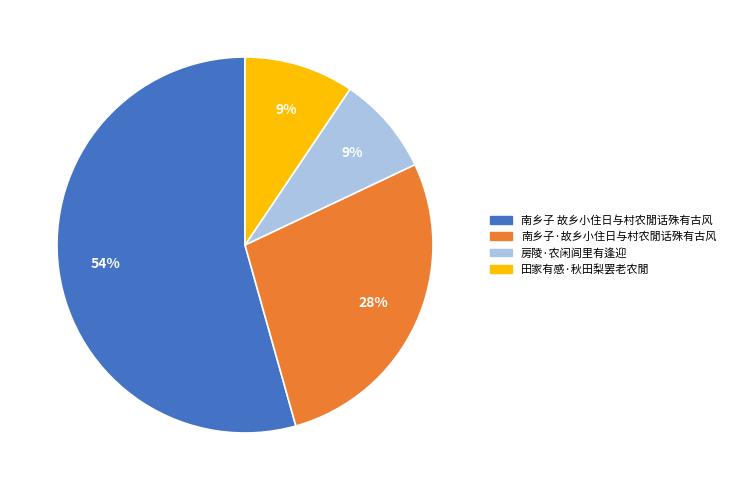

Which slice is the largest?

南乡子 故乡小住日与村农閒话殊有古风